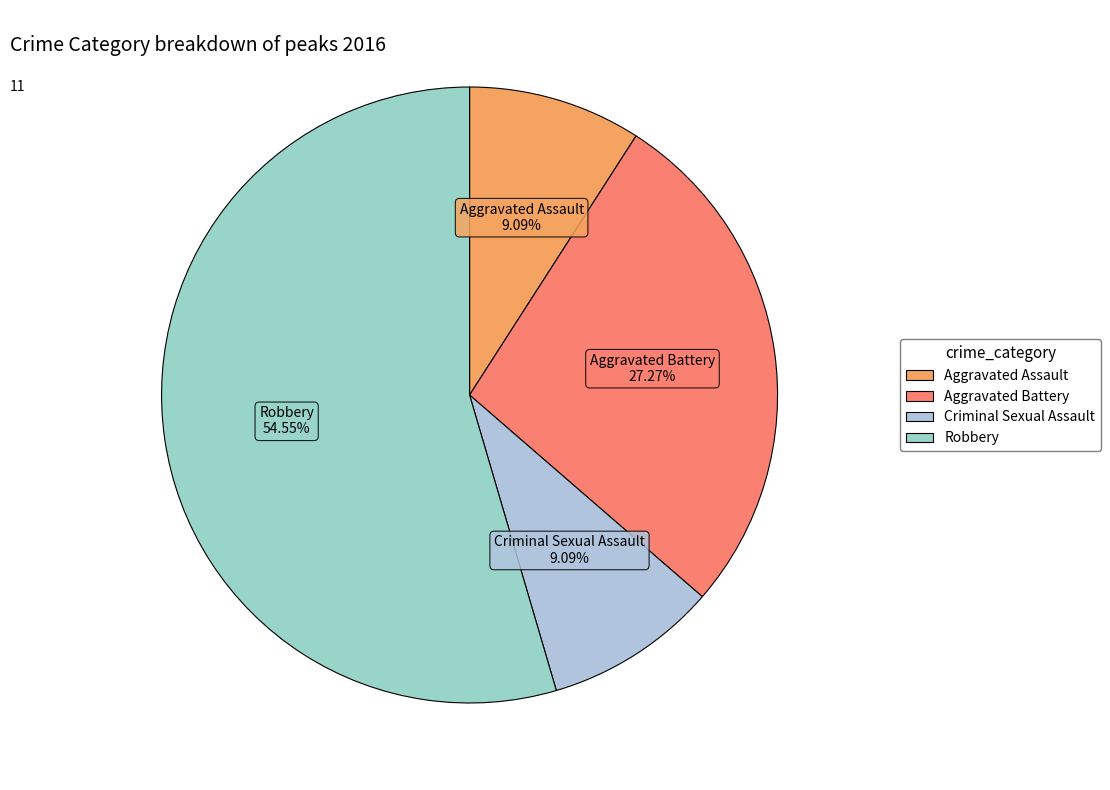

Does Robbery account for over 50% of the chart?

Yes